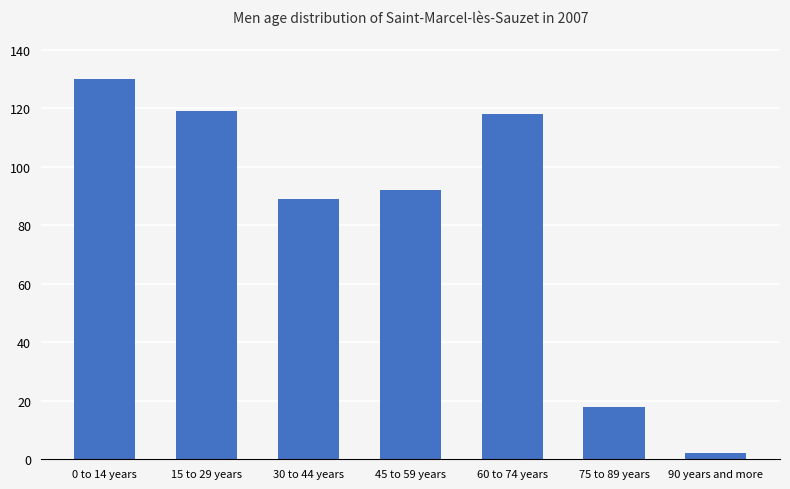

At which category does the chart reach its peak across all series?

0 to 14 years